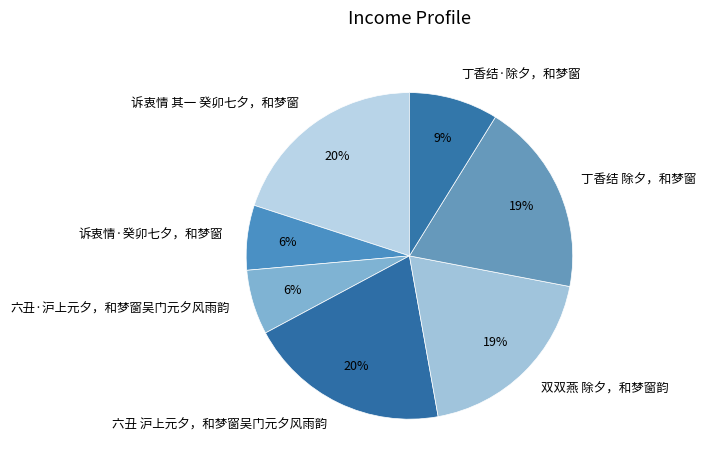

To the nearest percent, what is the difference between the largest and smallest slice percentages?

14%